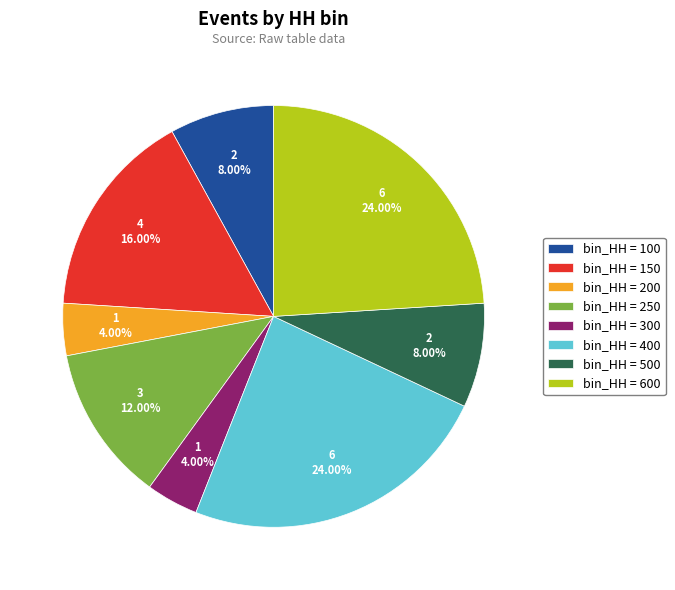

Is there any slice that represents more than half of the pie?

No